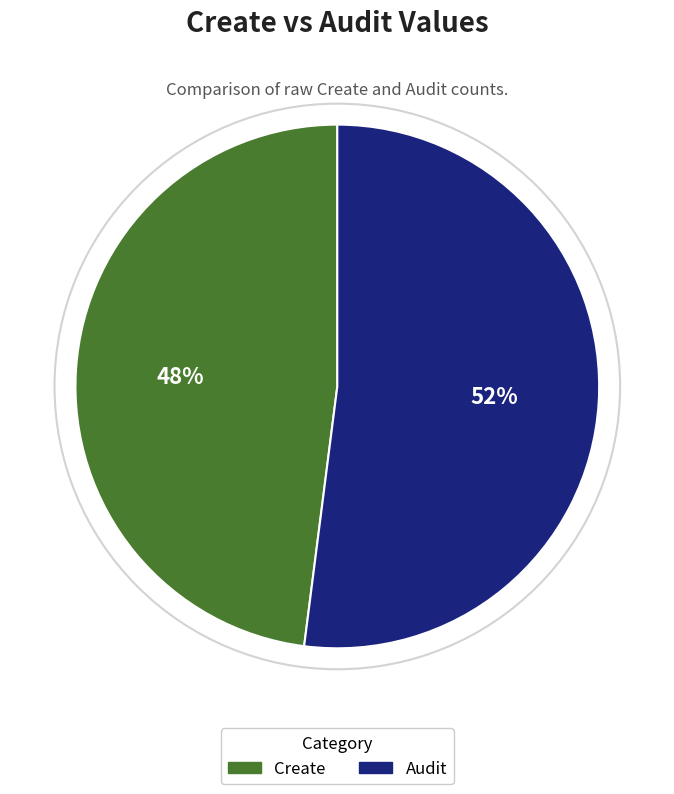

What is the ratio of the value at Audit to the value at Create?

1.1